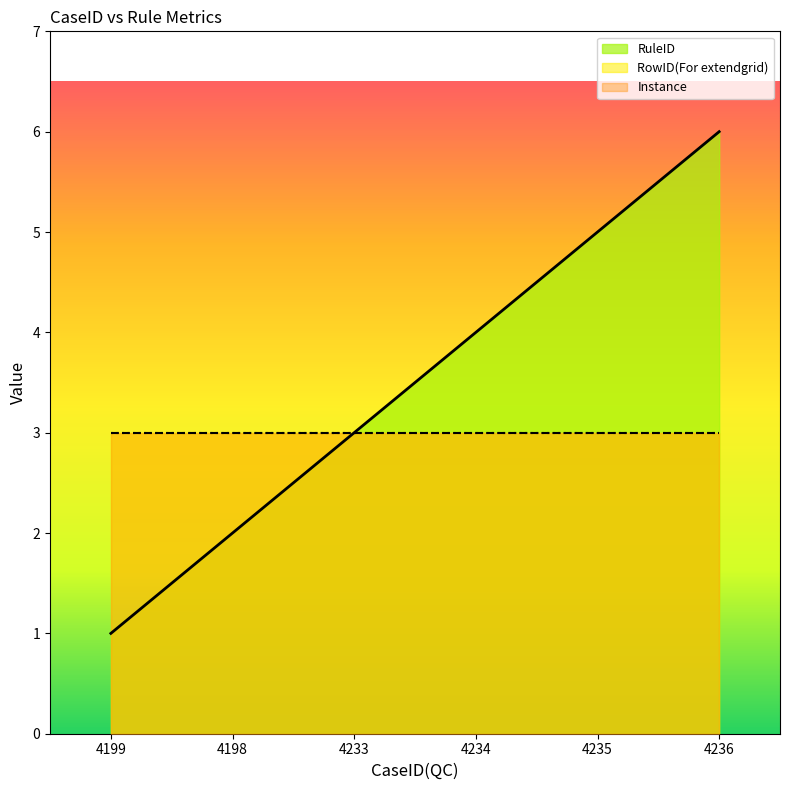

True or false: RuleID has more than 2 points higher than both neighbors.

False